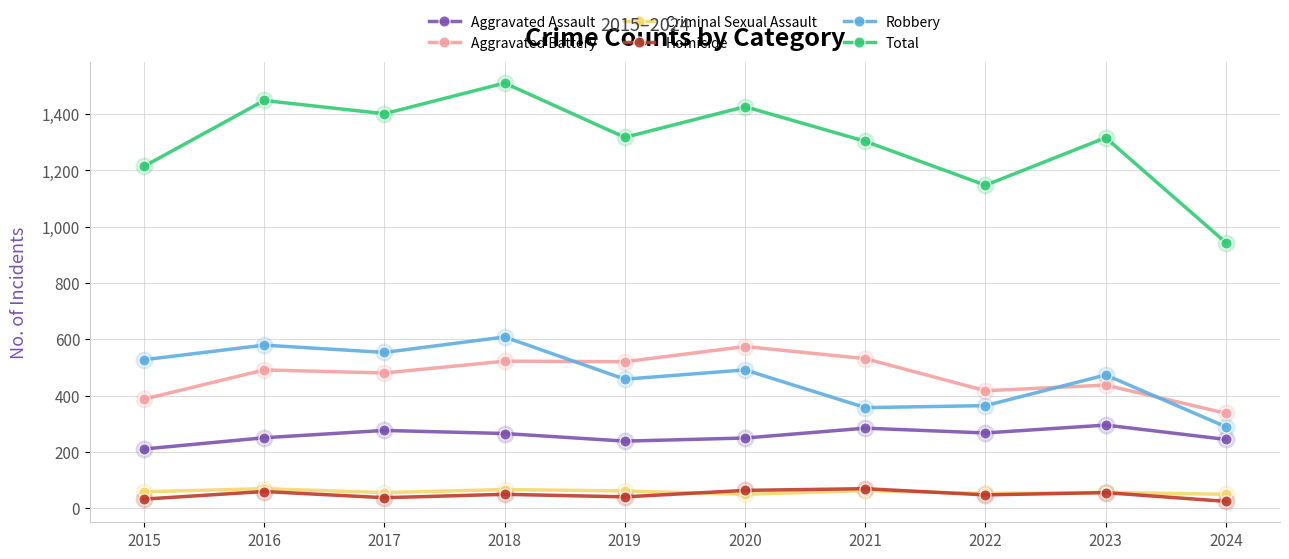

At how many categories does at least one series exceed 1352?

4